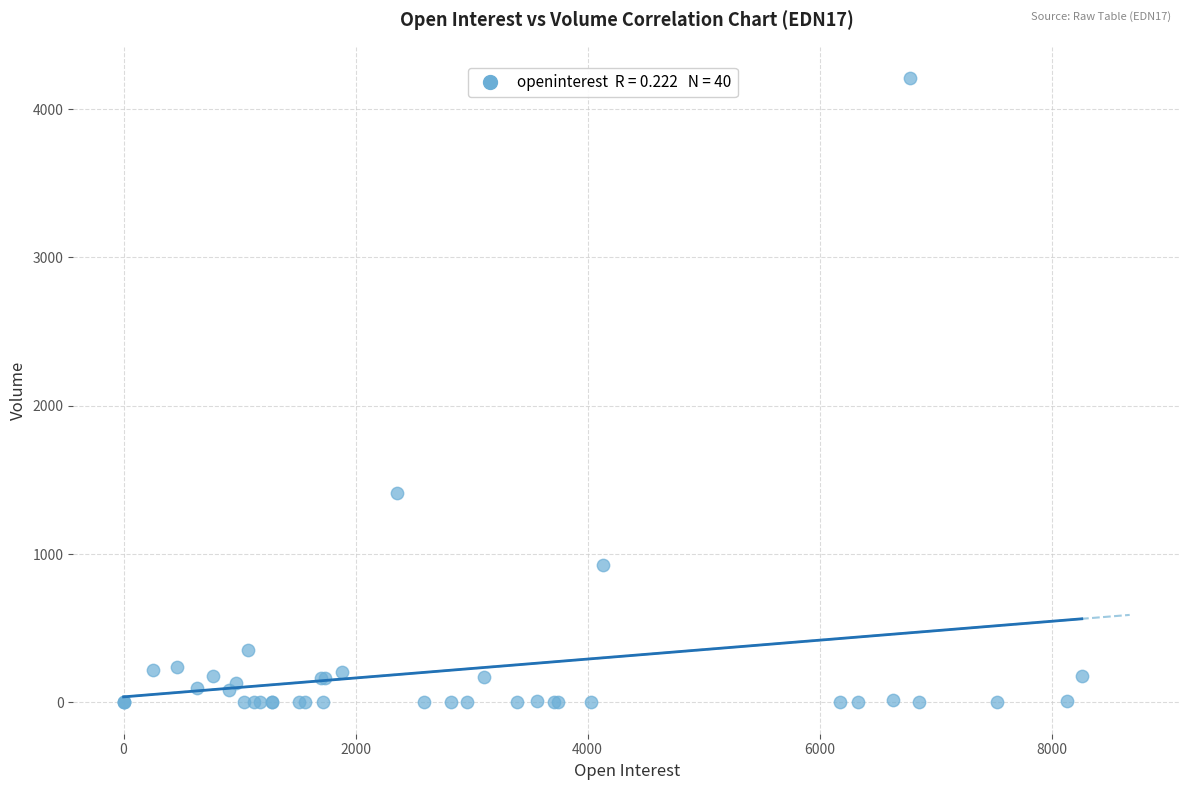

What Y value in the scatter plot is closest to 2105?

1411